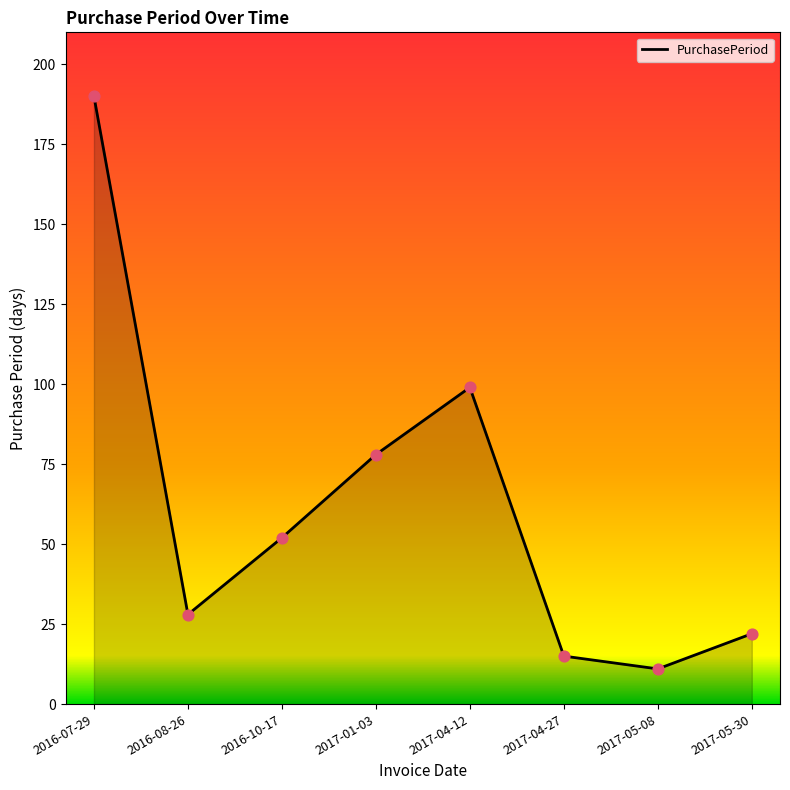

What is the change in value from 2016-07-29 to 2016-08-26?

-162